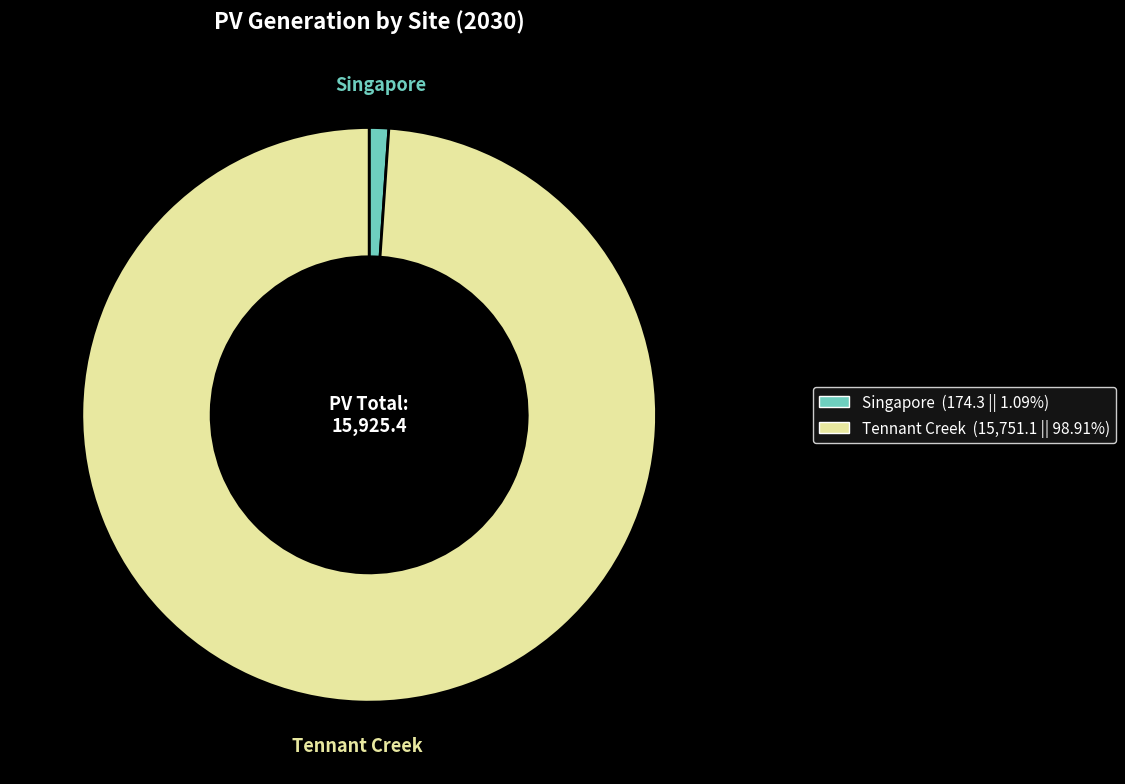

Is it true that Singapore is 1% of the pie?

True